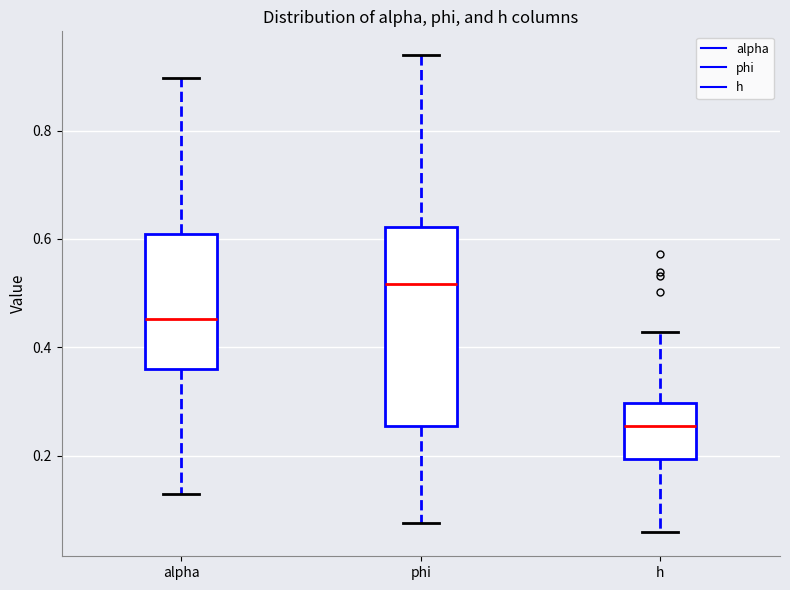

Which box's median line is the lowest?

h